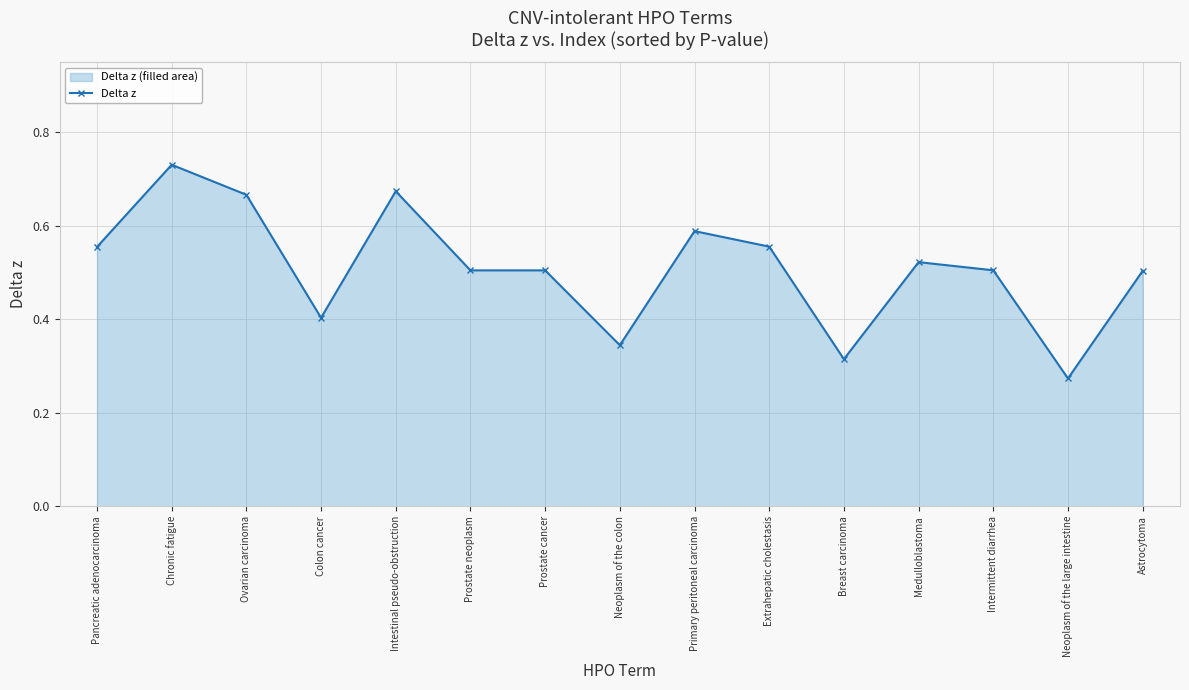

How many lines are shown in the chart?

1